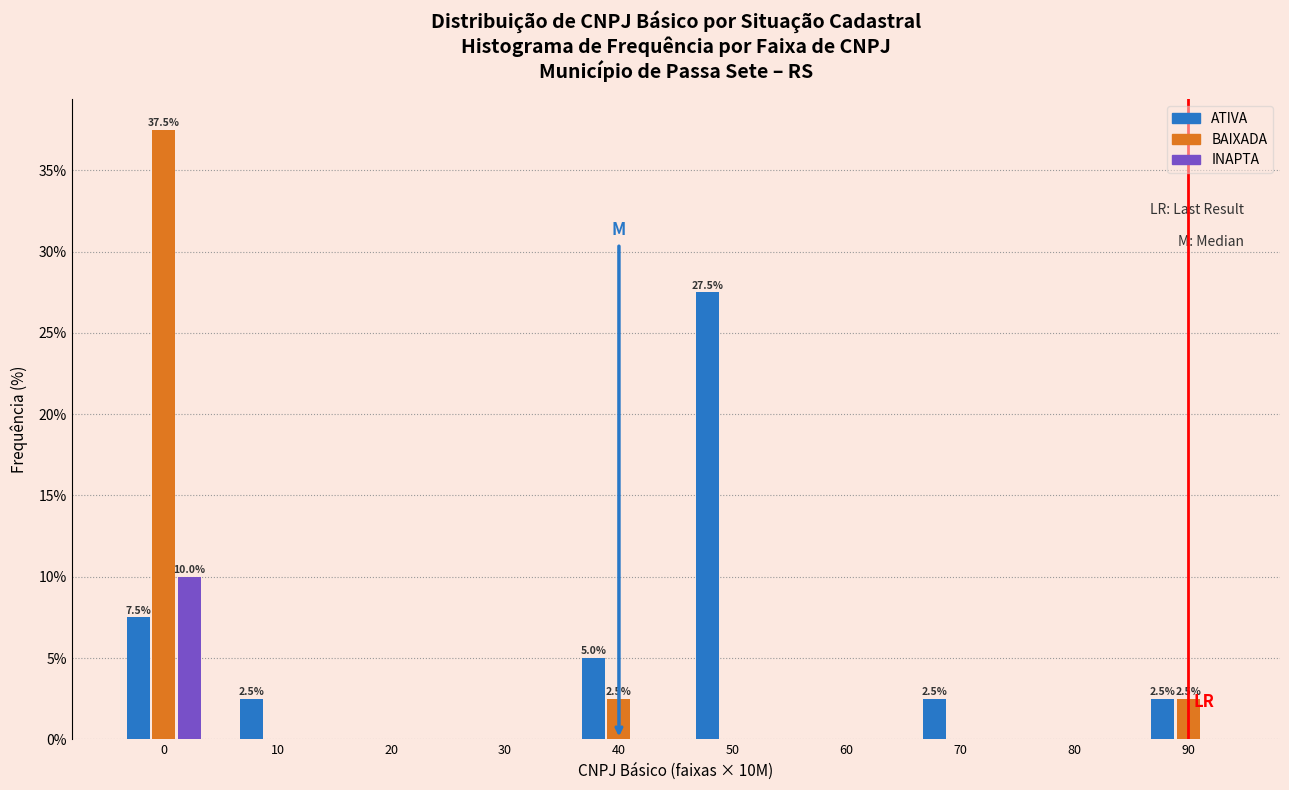

Reading left to right, transcribe all the data shown in this chart.

ATIVA: 0=7.5	10=2.5	20=0.0	30=0.0	40=5.0	50=27.5	60=0.0	70=2.5	80=0.0	90=2.5
BAIXADA: 0=37.5	10=0.0	20=0.0	30=0.0	40=2.5	50=0.0	60=0.0	70=0.0	80=0.0	90=2.5
INAPTA: 0=10.0	10=0.0	20=0.0	30=0.0	40=0.0	50=0.0	60=0.0	70=0.0	80=0.0	90=0.0